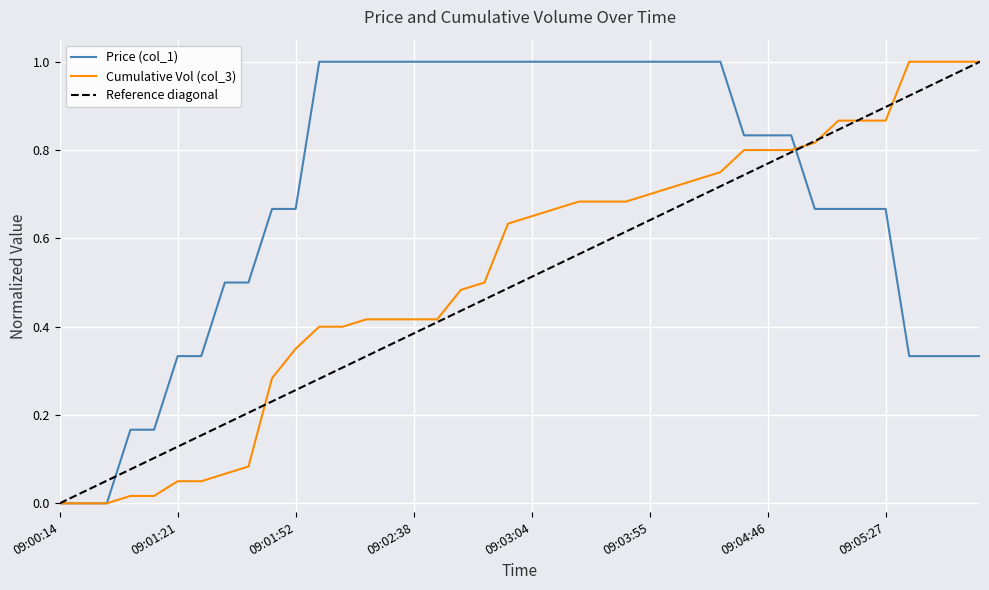

What is the difference between the second highest and minimum values in the Price (col_1) series?

1.0